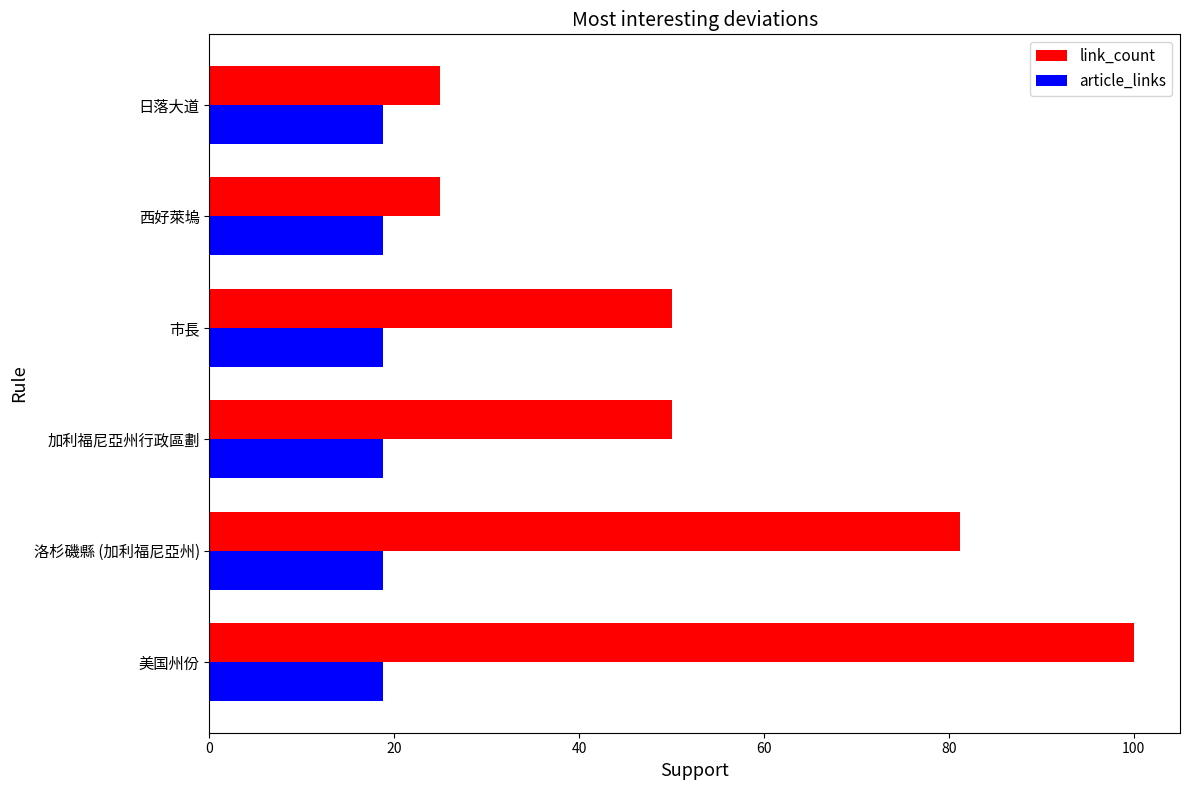

Which series has the widest spread of values?

link_count